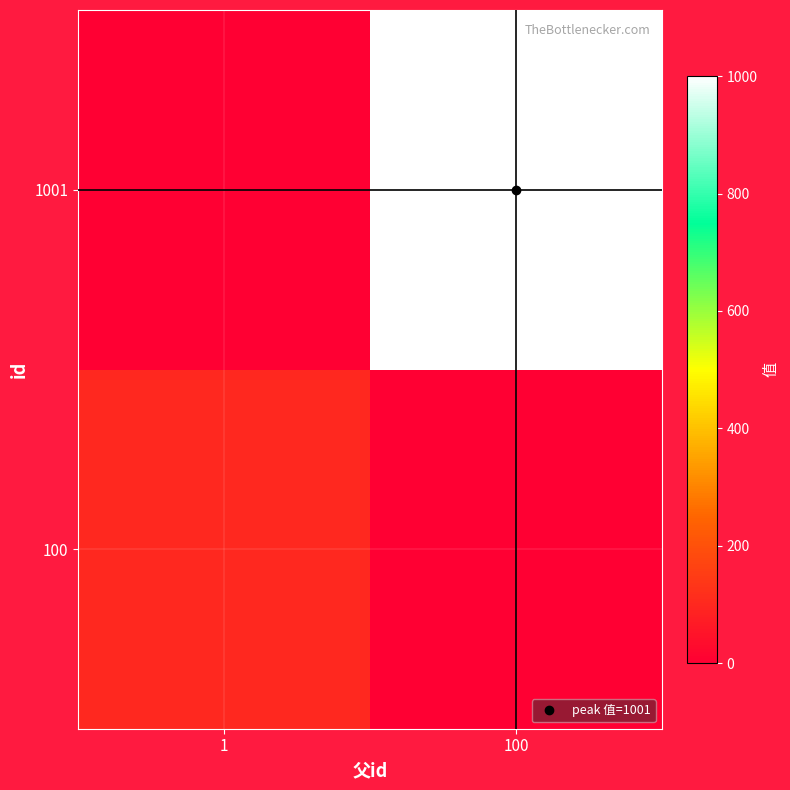

Which series changed the most between 1 and 100?

1001